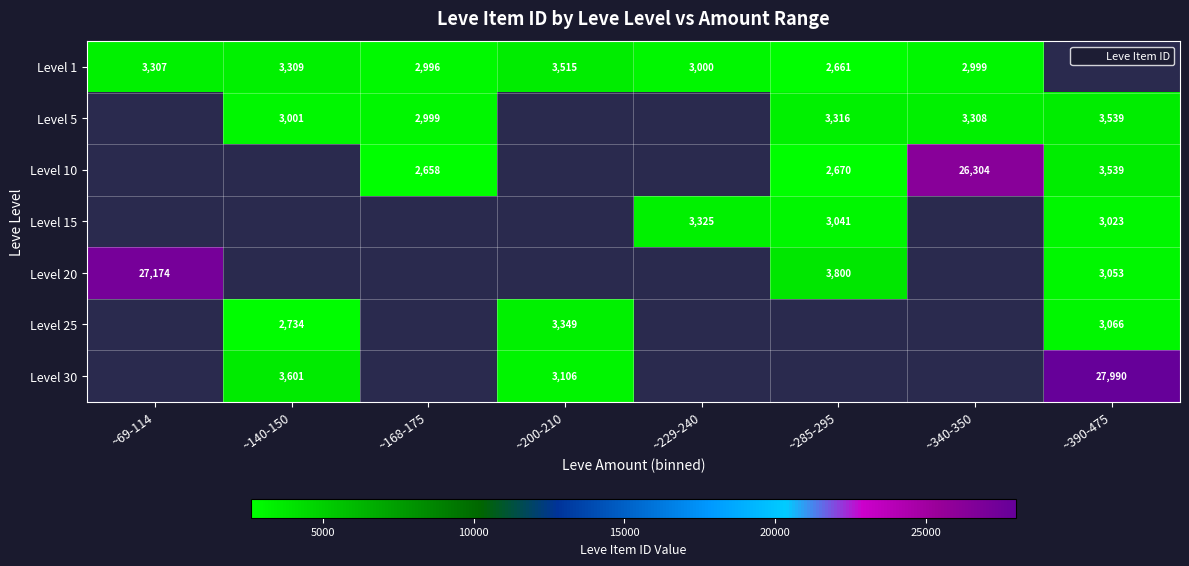

At how many categories does at least one series exceed 12340?

3